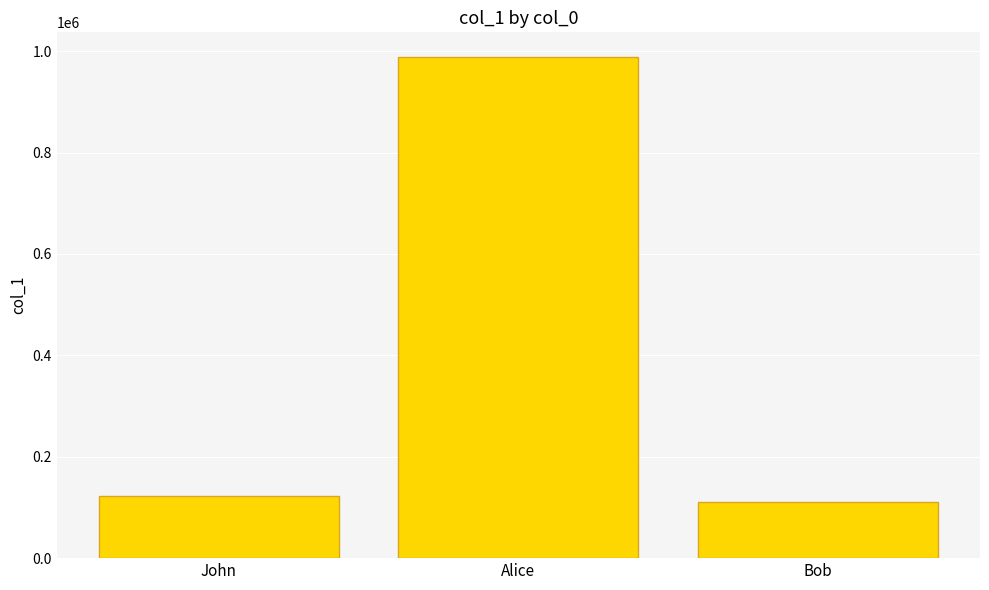

Does the chart contain stacked bars?

No